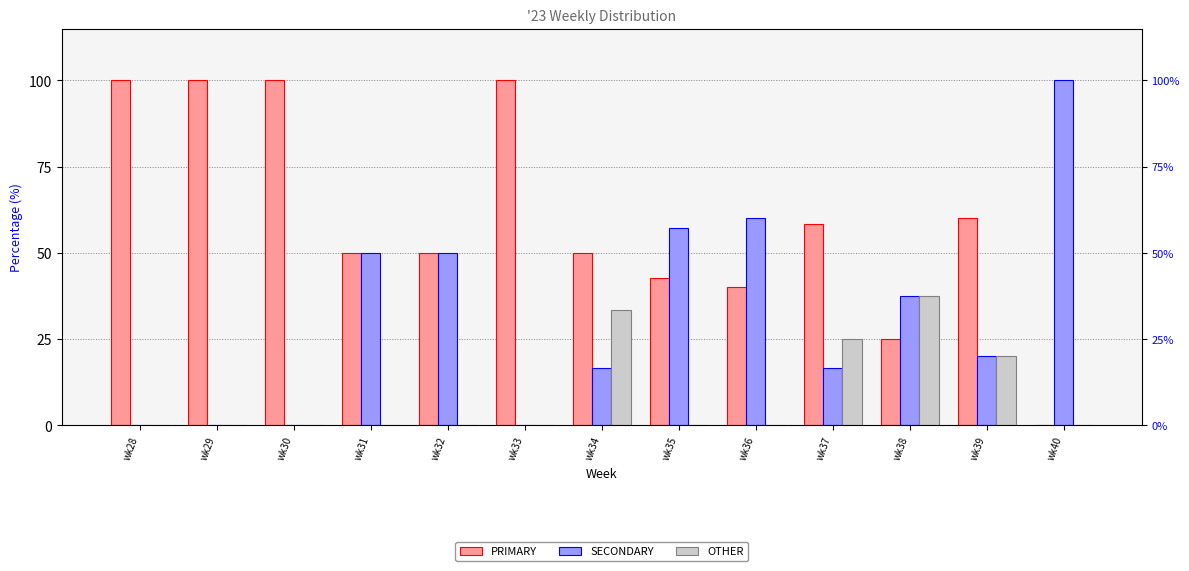

How many distinct data groups are displayed?

3